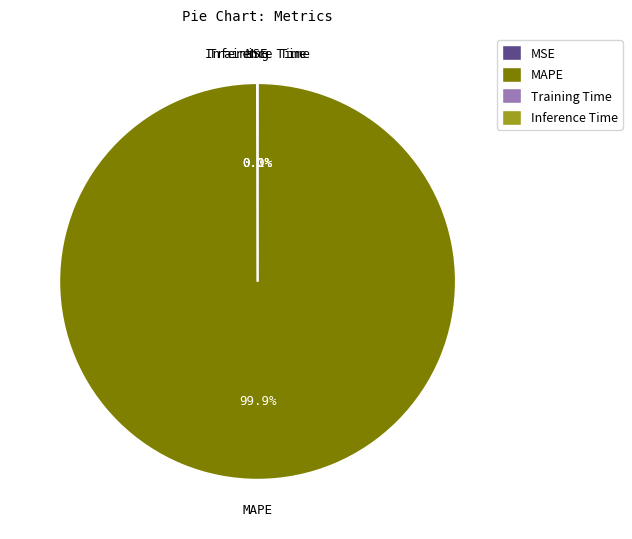

Which slice is the largest?

MAPE